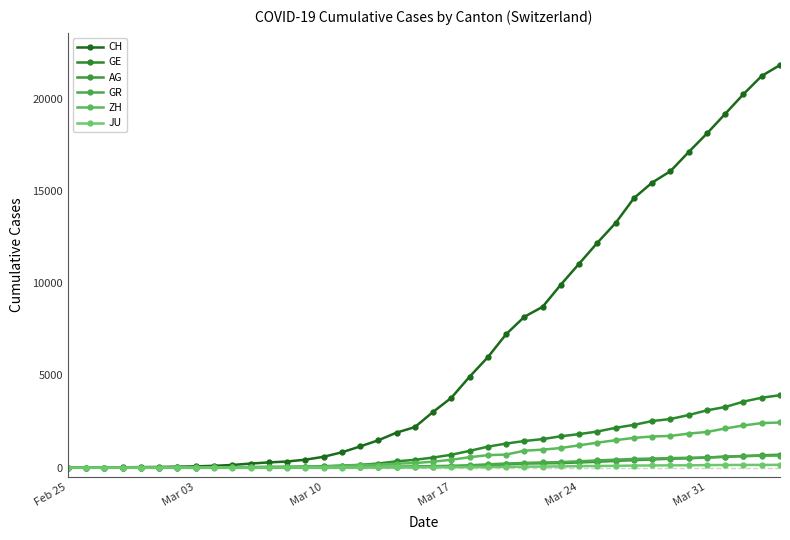

List the series in order of their peak value, lowest first.

JU, GR, AG, ZH, GE, CH